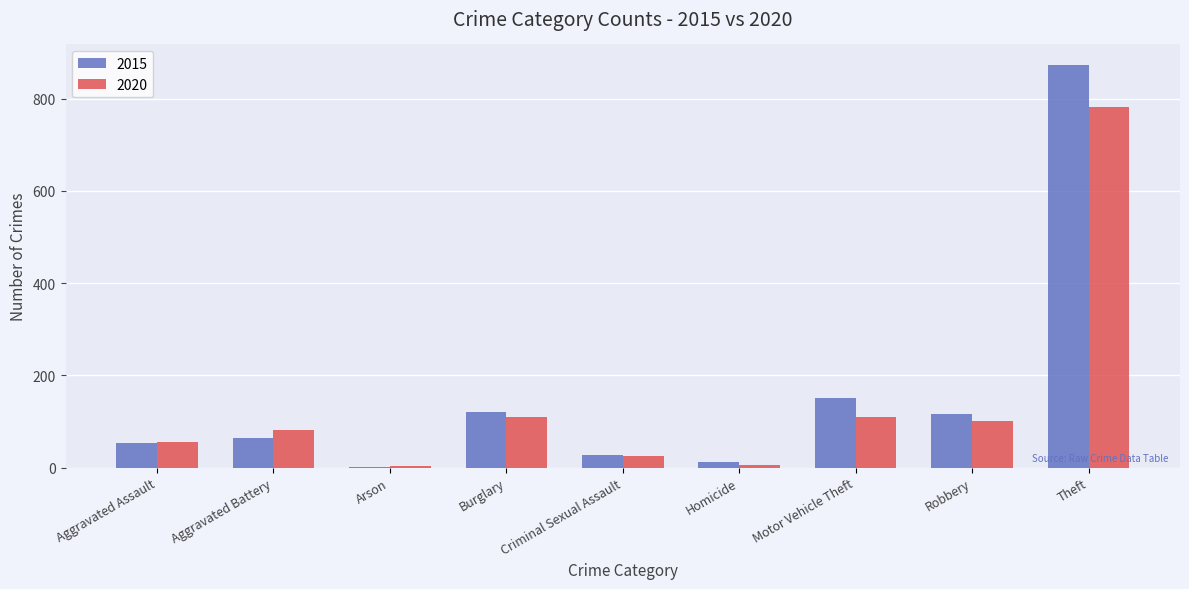

What are all the series names shown in the legend?

2015, 2020